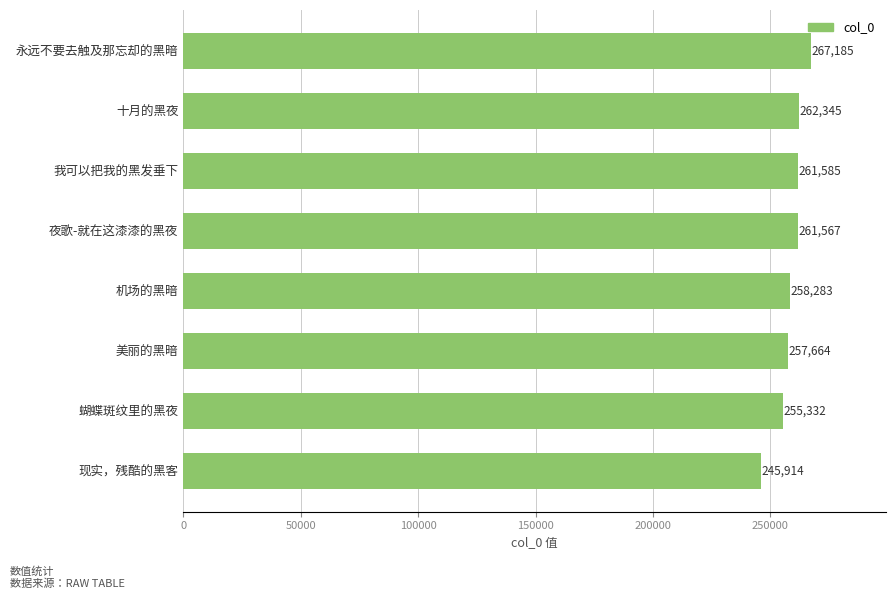

Is it true that the value at 现实，残酷的黑客 is 90493?

False